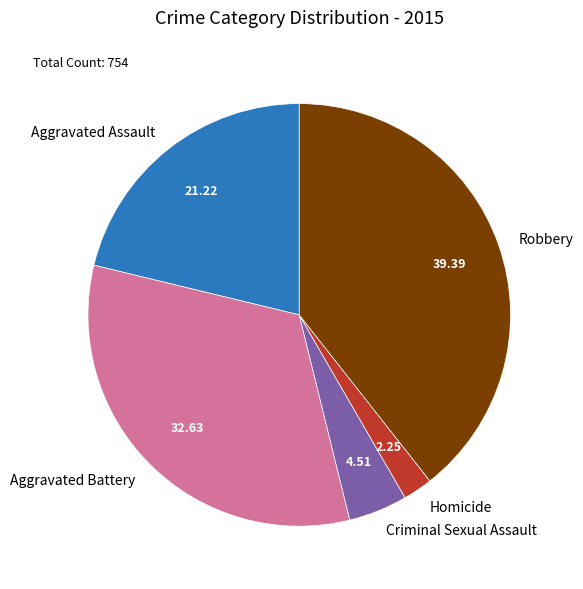

Combined, do Aggravated Assault and Aggravated Battery account for over 50%?

Yes